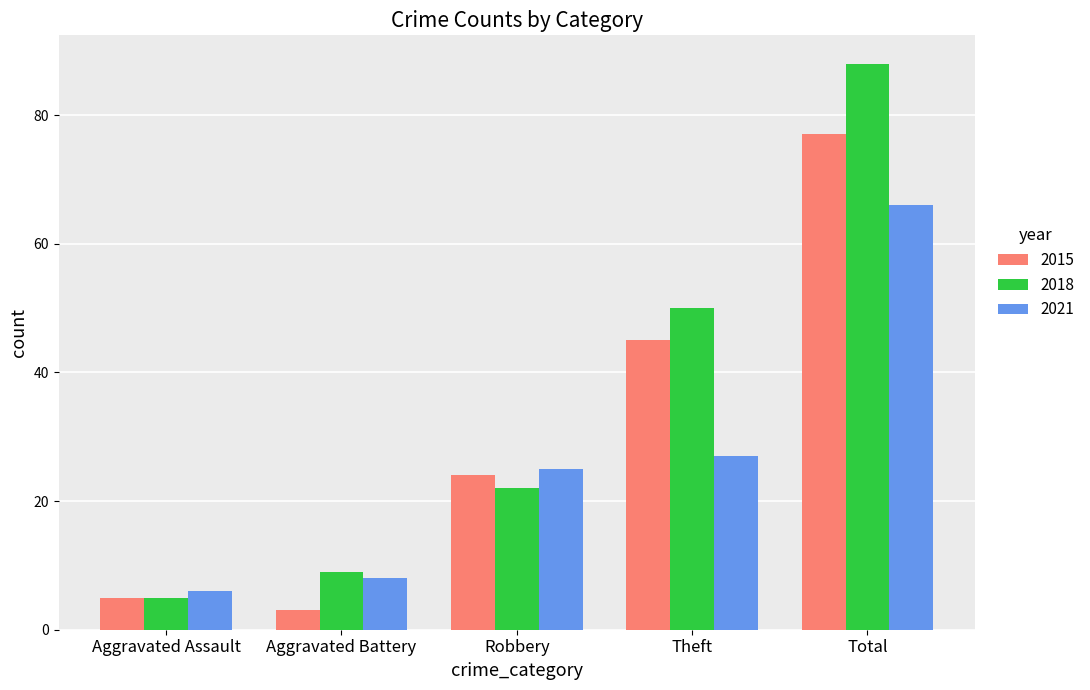

What value does the 2018 series have at Aggravated Battery, to the nearest 10?

10